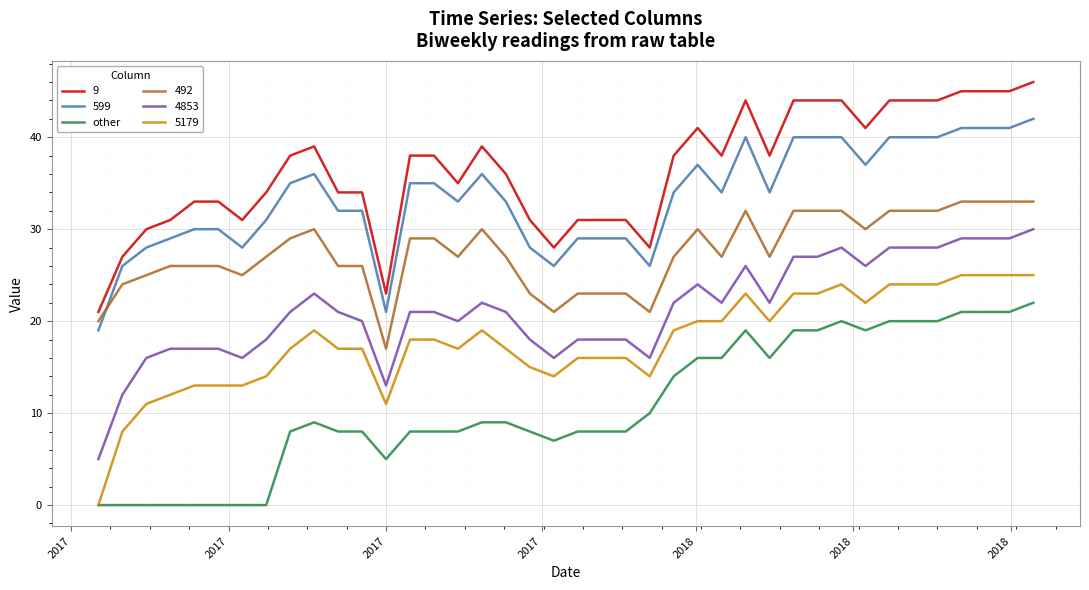

Which series has the largest total across all categories?

9